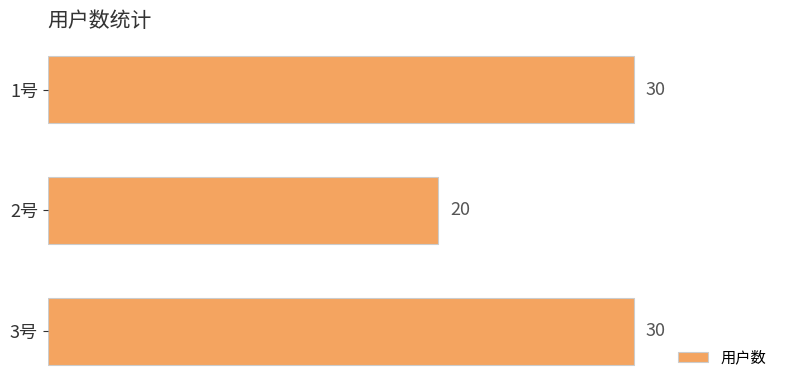

True or false: the data shows 44 at 3号.

False